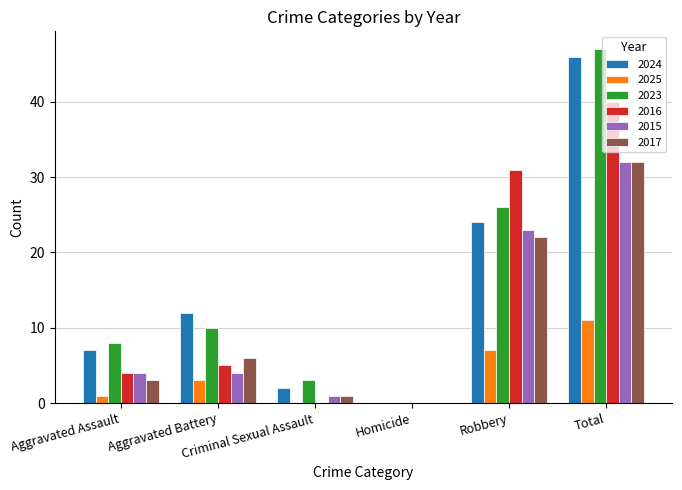

What are all the series names shown in the legend?

2024, 2025, 2023, 2016, 2015, 2017